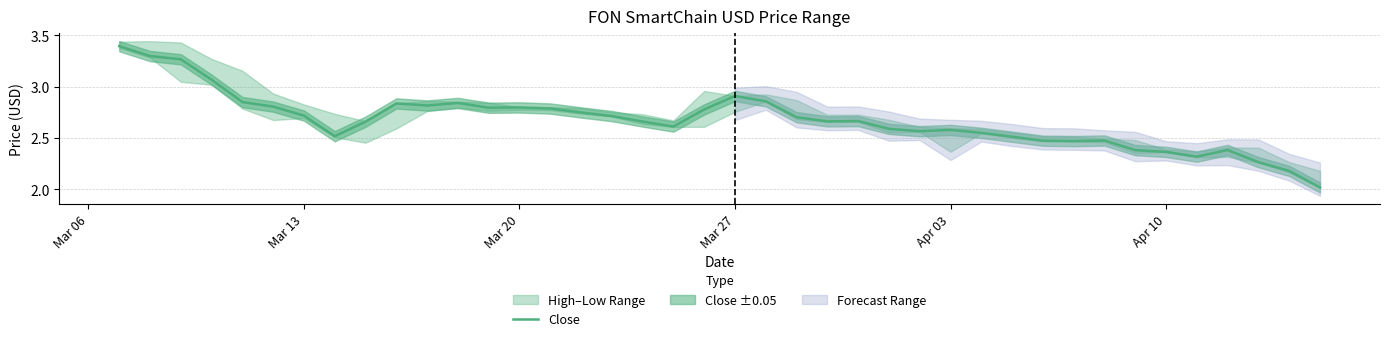

The value of Close at Mar 20 is 4.7. True or false?

False